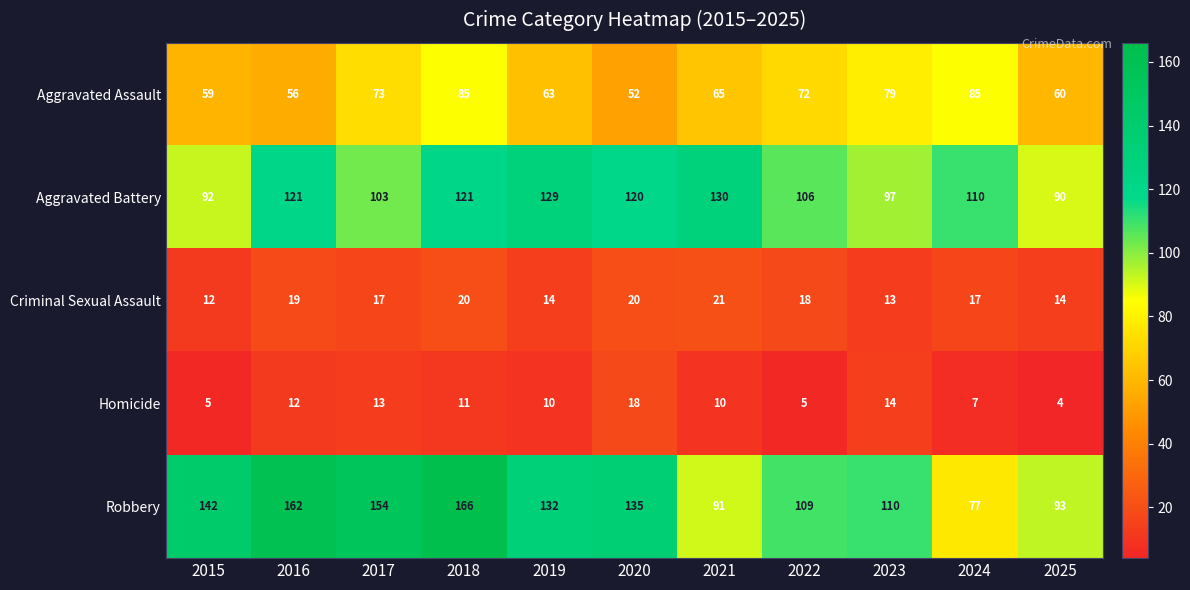

What is the approximate value of Criminal Sexual Assault at 2015?

12